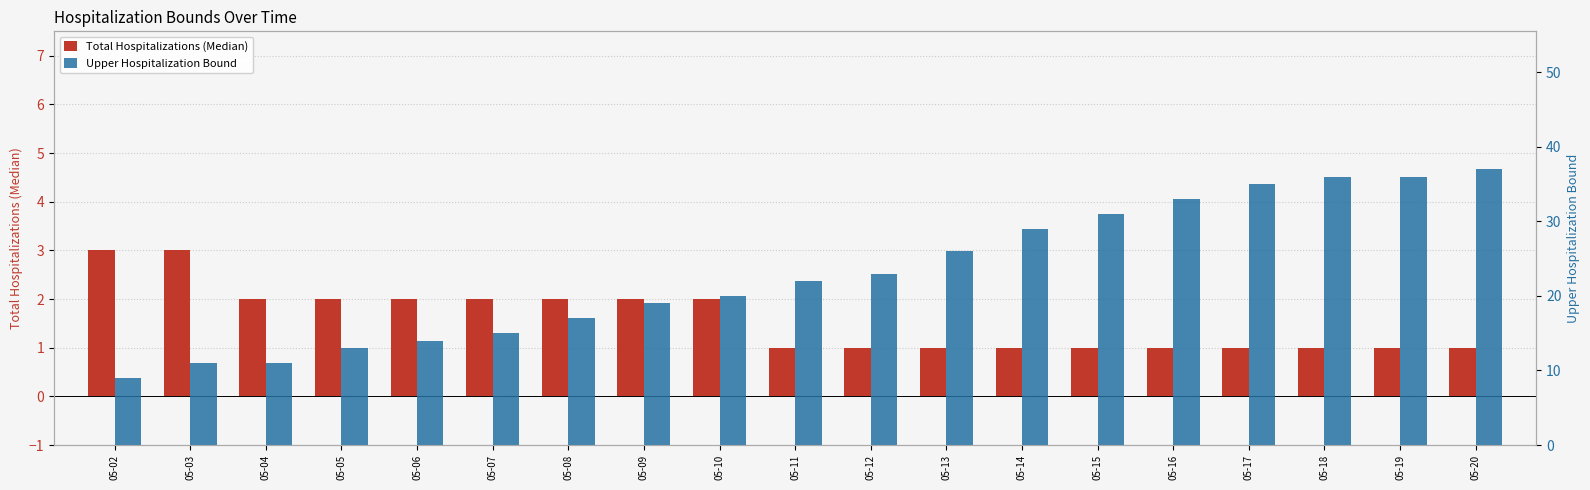

List the series in order of their peak value, highest first.

Upper Hospitalization Bound, Total Hospitalizations (Median)